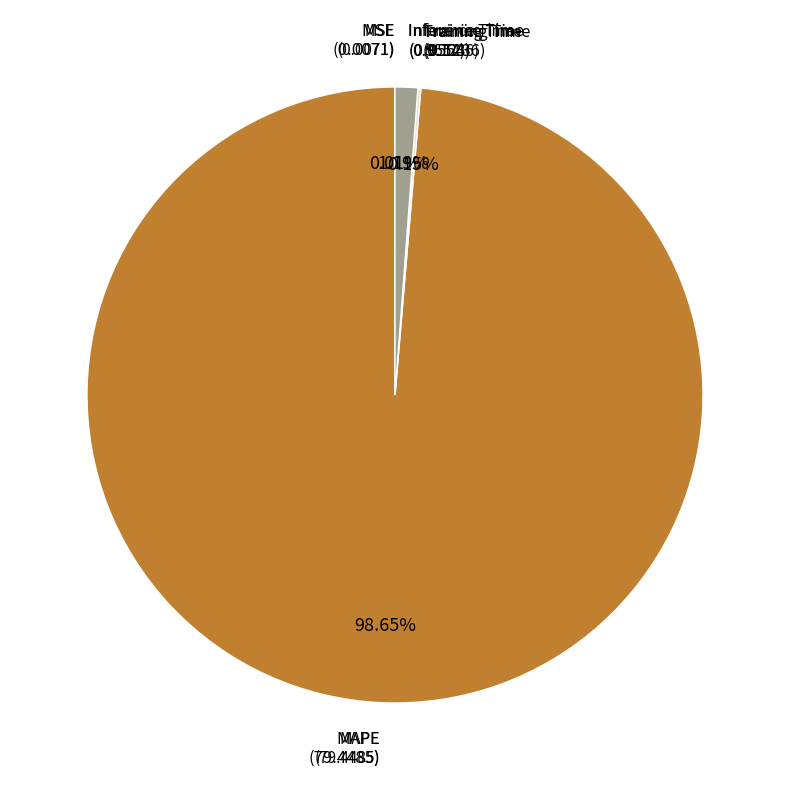

Is MAPE the majority of the pie?

Yes